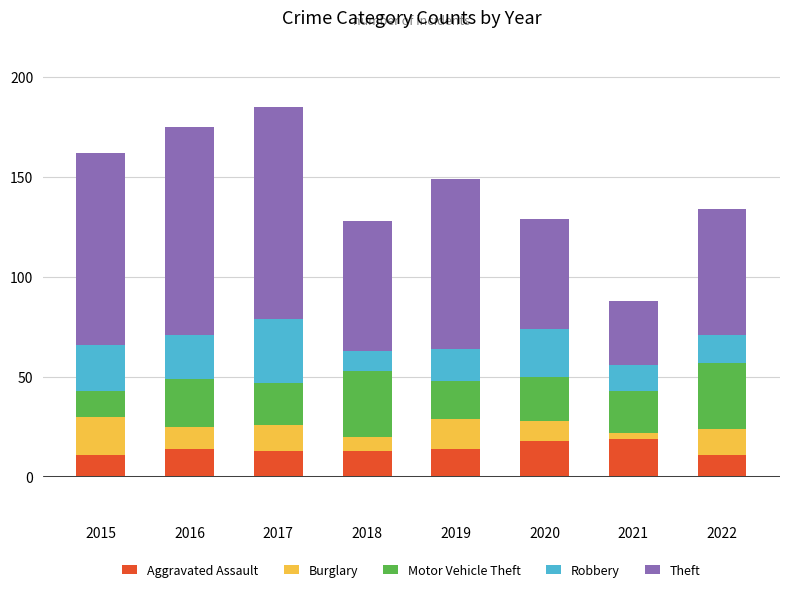

What is the highest value of the Aggravated Assault series?

19